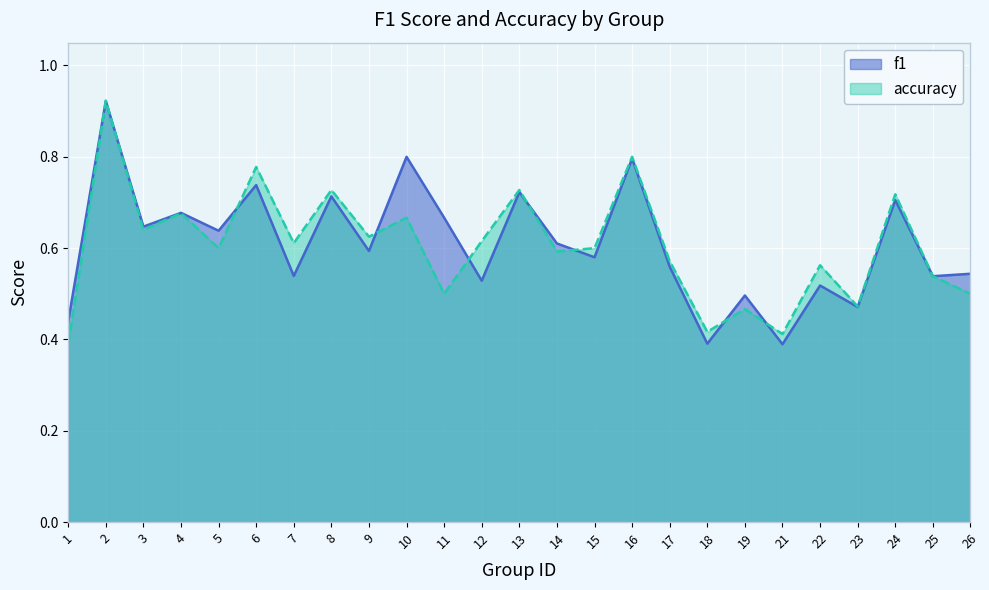

How many categories are shown in the chart?

25